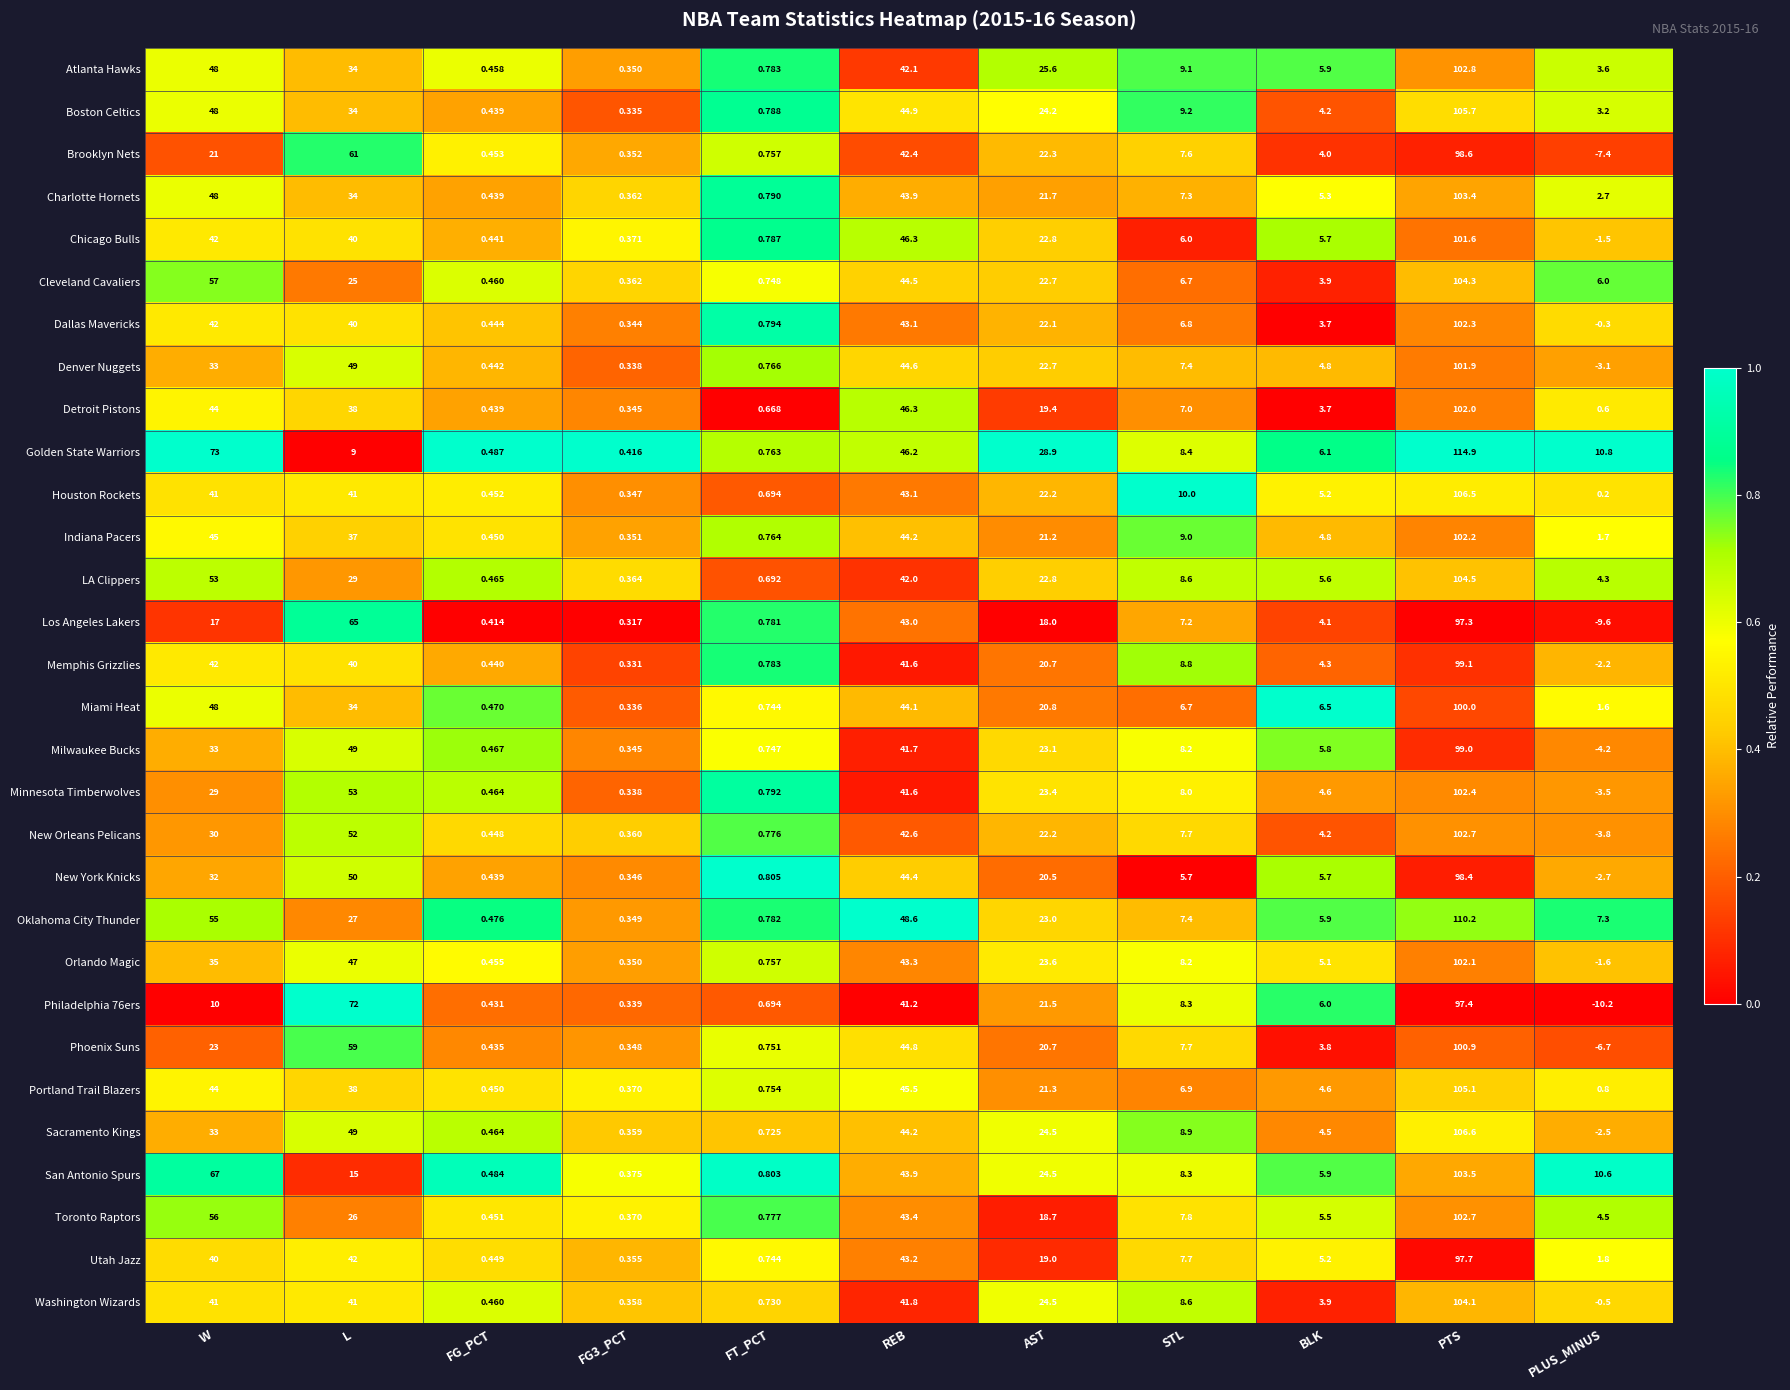

Which series has the largest total across all categories?

Golden State Warriors